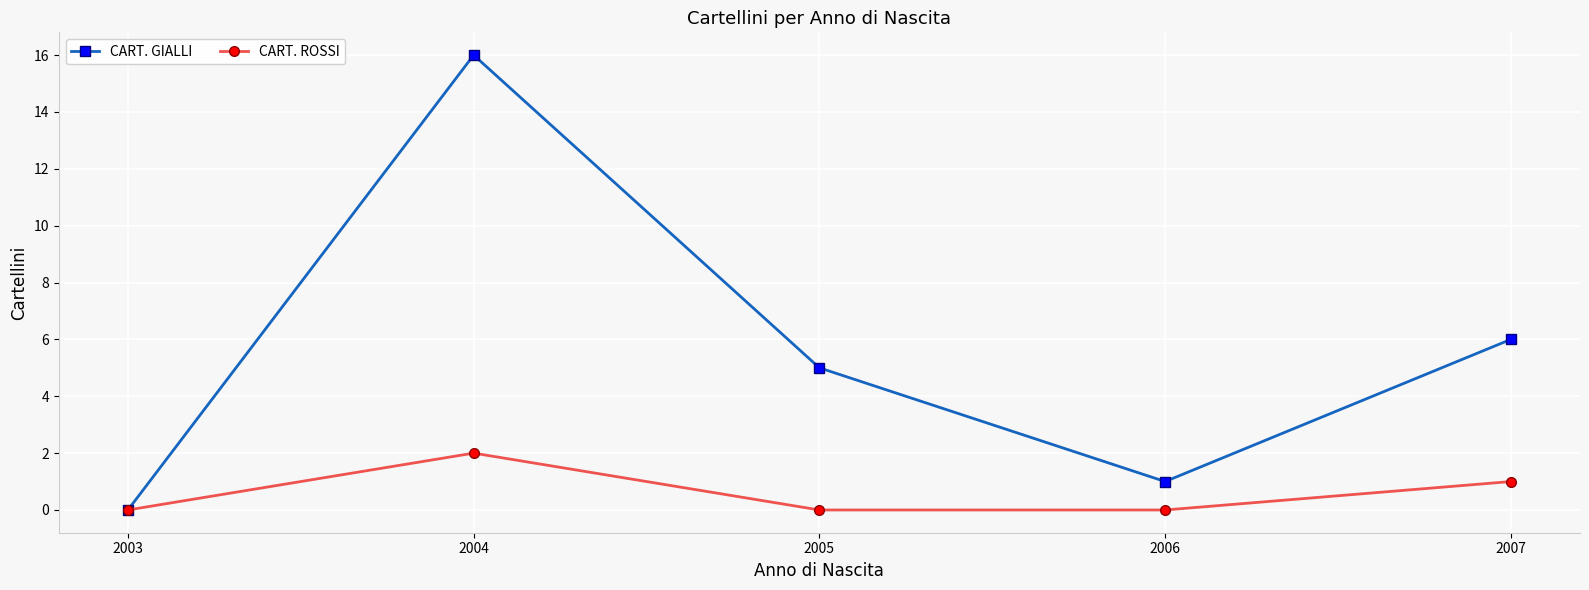

At which category is the sum across all series the highest?

2004